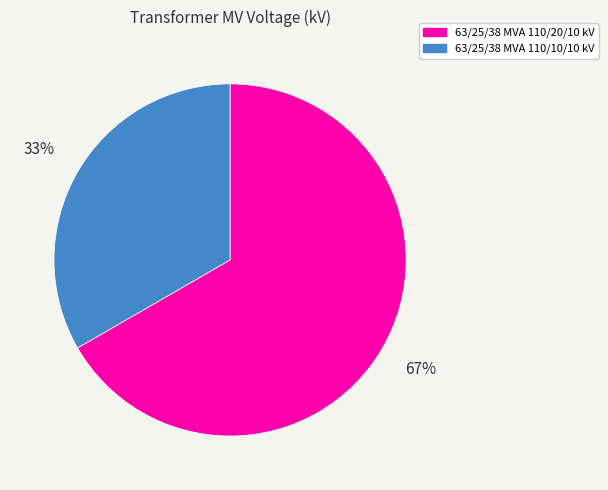

Which category accounts for the majority?

63/25/38 MVA 110/20/10 kV